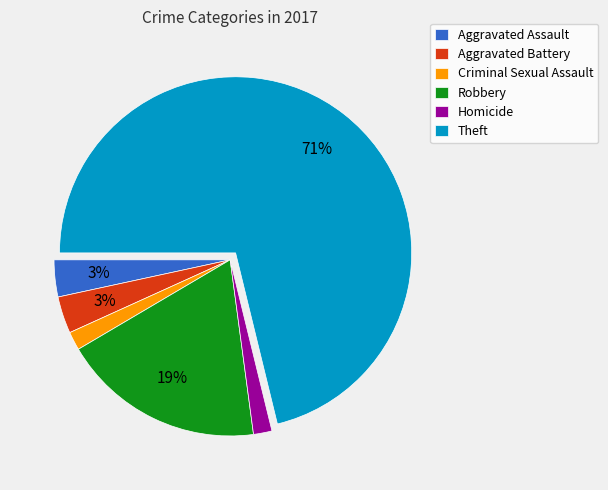

Is Homicide the majority of the pie?

No